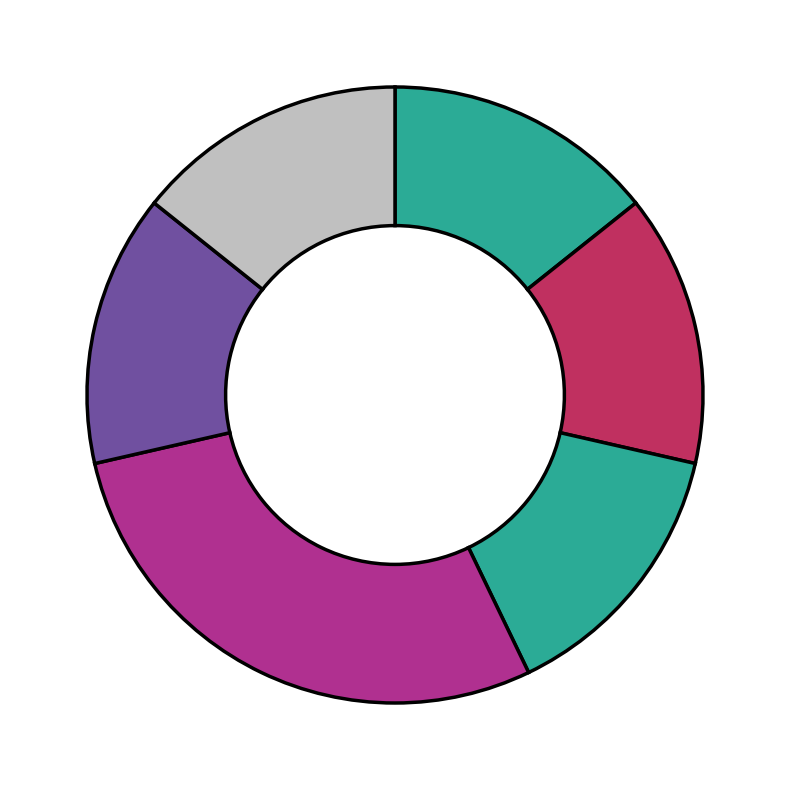

How many segments does this pie chart have?

6